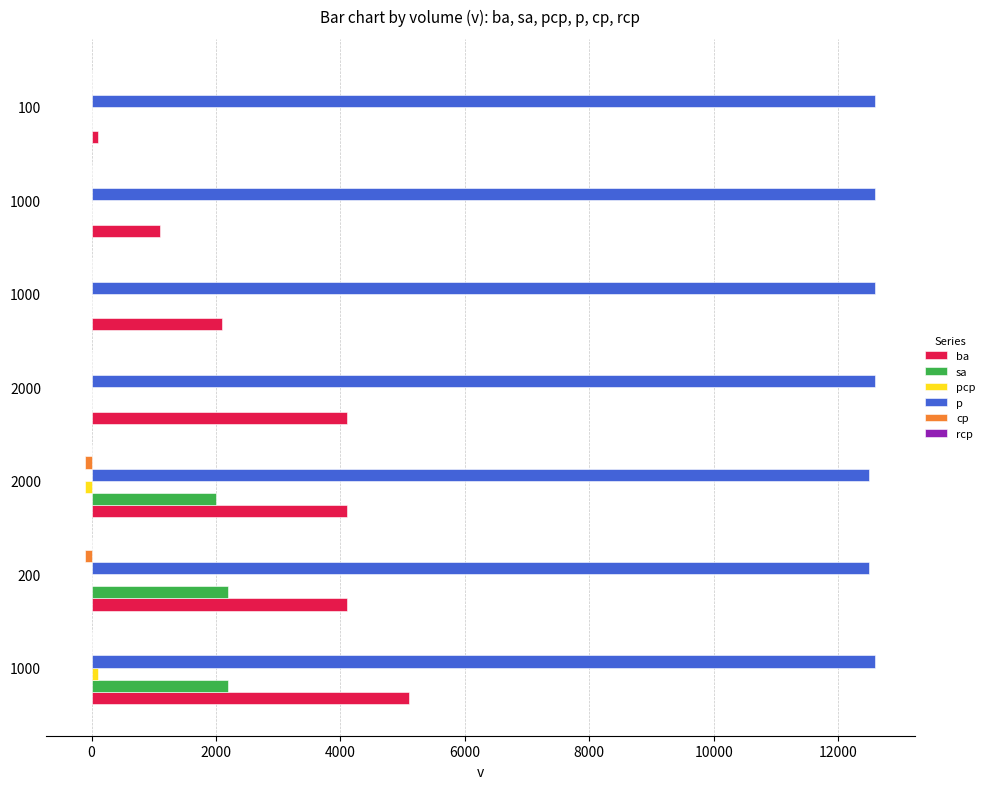

How many data points does each series have?

7